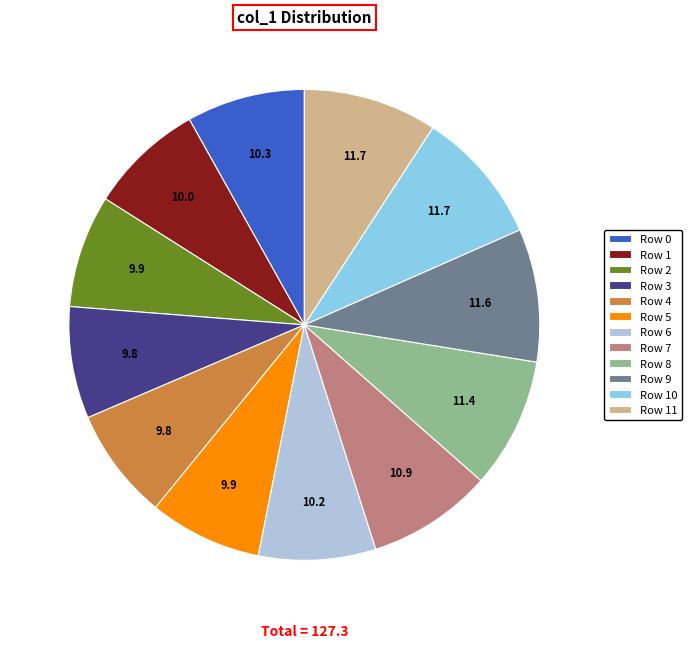

Combined, do Row 8 and Row 7 account for over 50%?

No